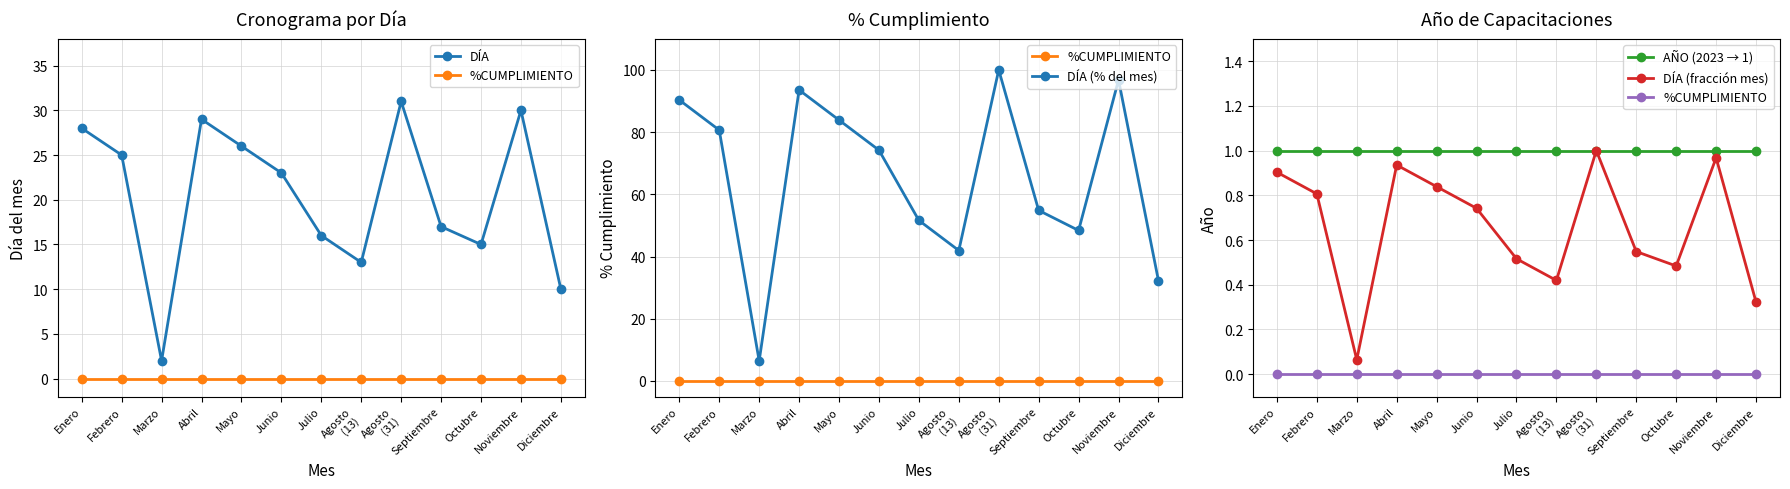

True or false: DÍA (fracción mes) and %CUMPLIMIENTO cross at least once.

False